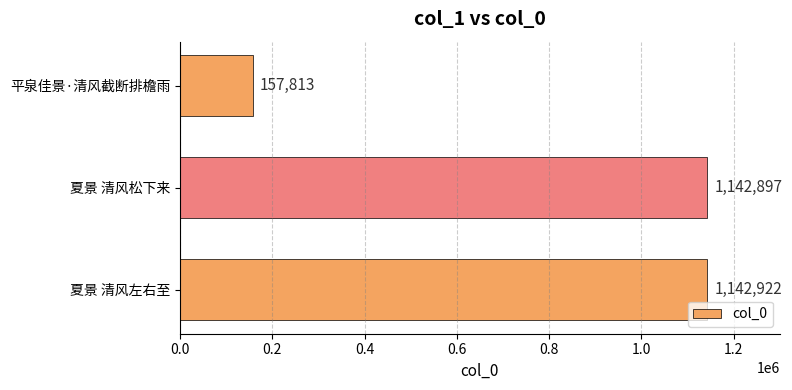

What is the maximum value shown in the chart?

1142922